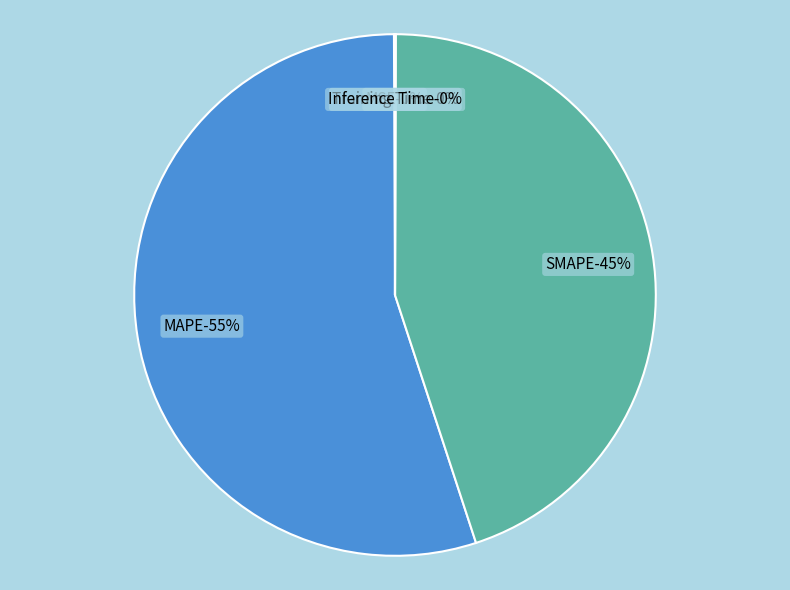

Is MAPE the majority of the pie?

Yes